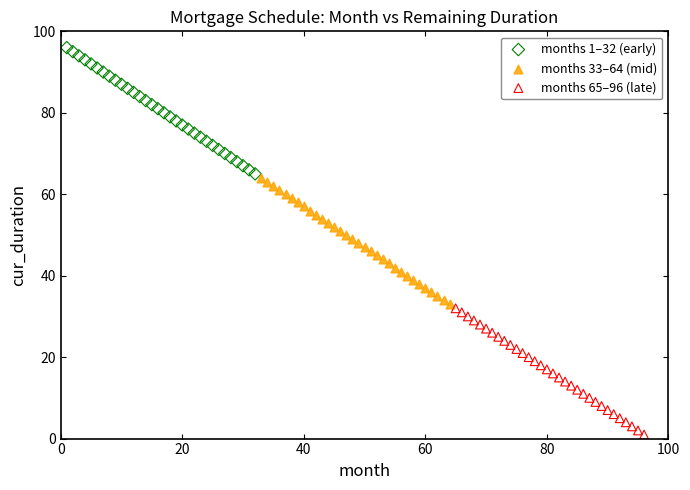

Which series contains the lowest Y value?

months 65–96 (late)